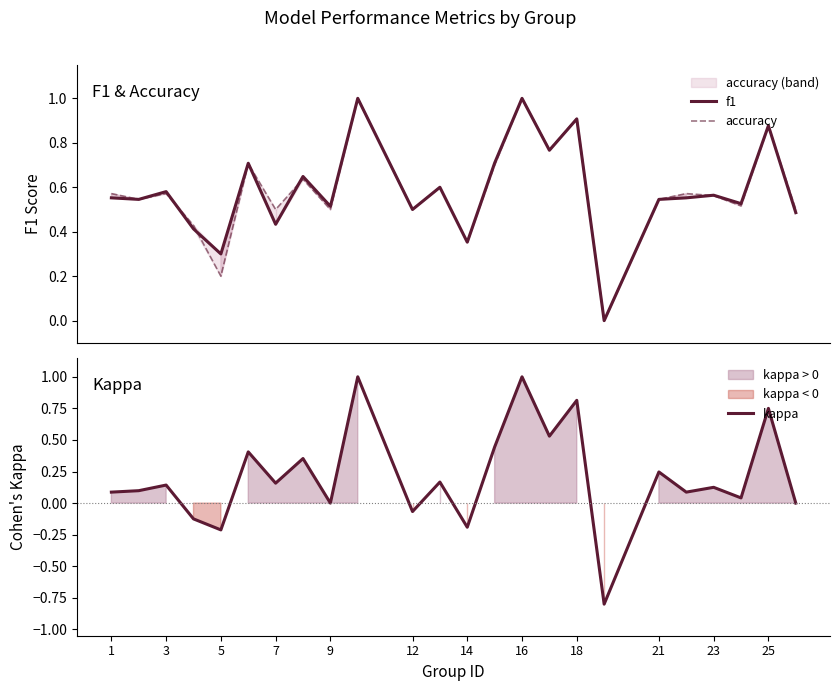

The kappa series shows 1.3 at 25. True or false?

False